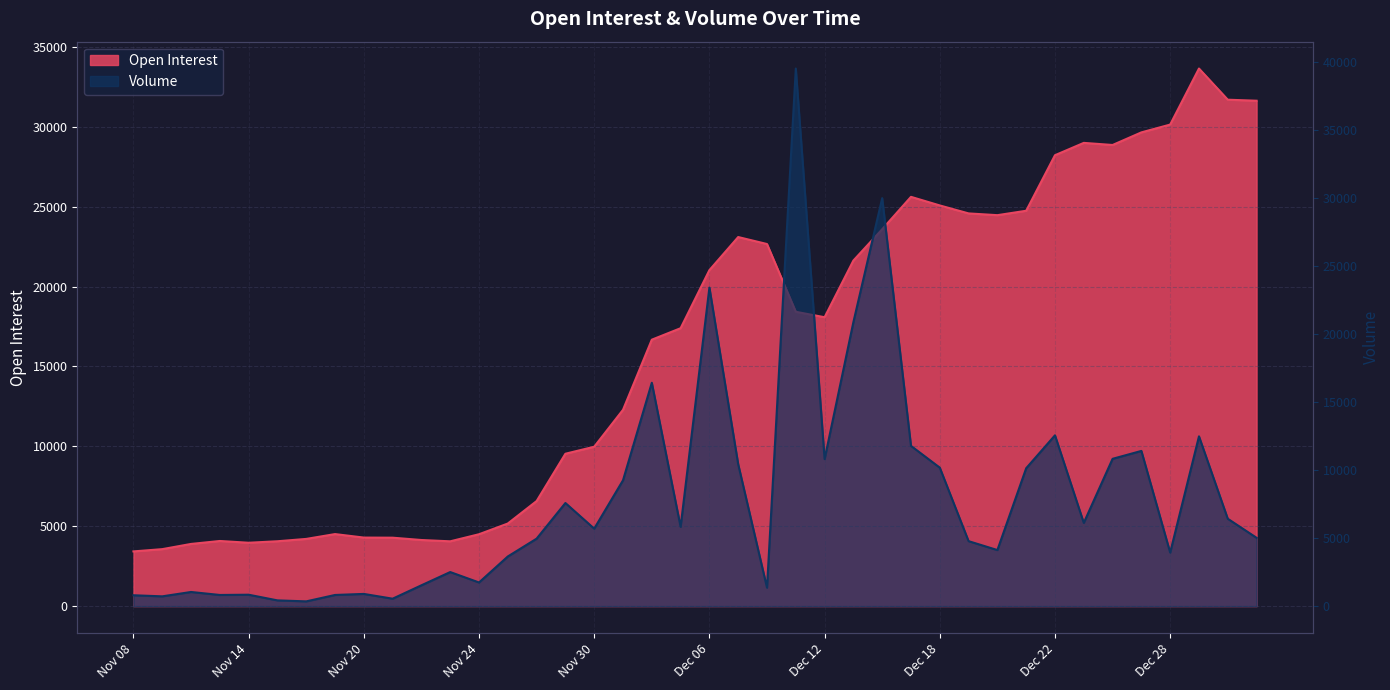

What is the value of the Open Interest point at the 10th from the left?

4282